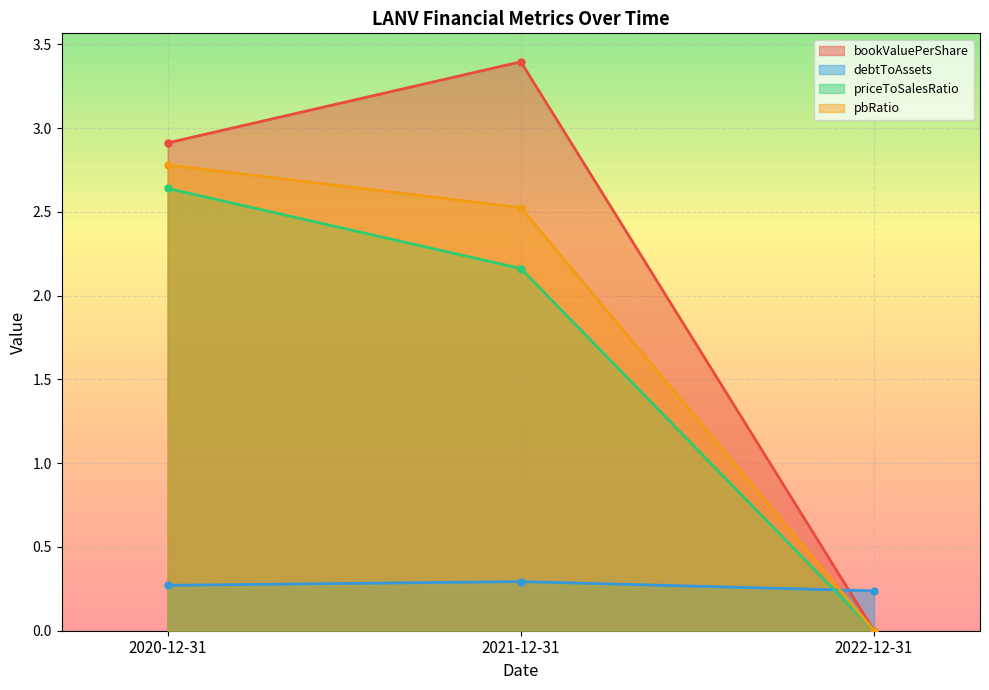

What is the sum of all pbRatio values?

5.3